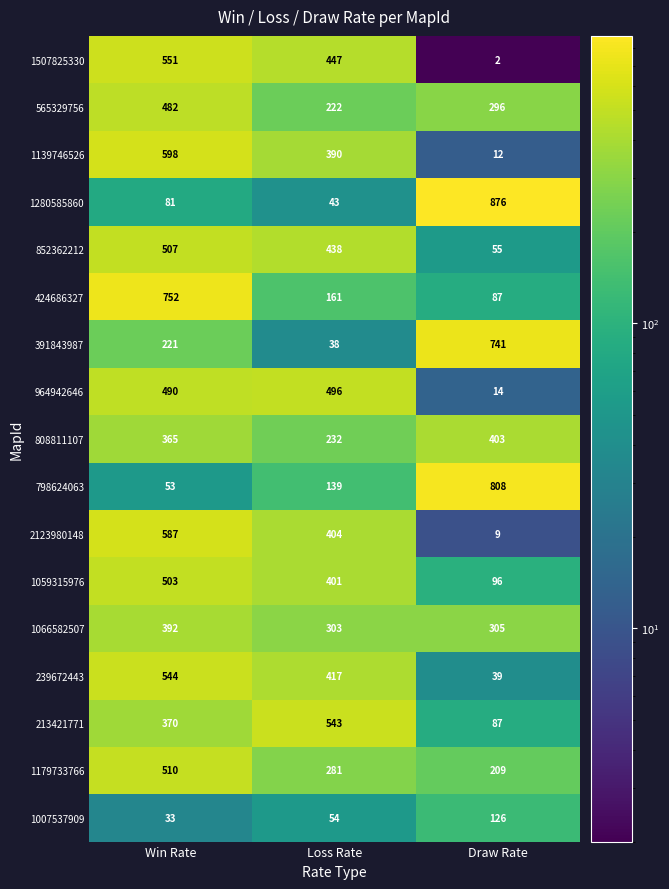

At which category does the chart reach its peak across all series?

Draw Rate